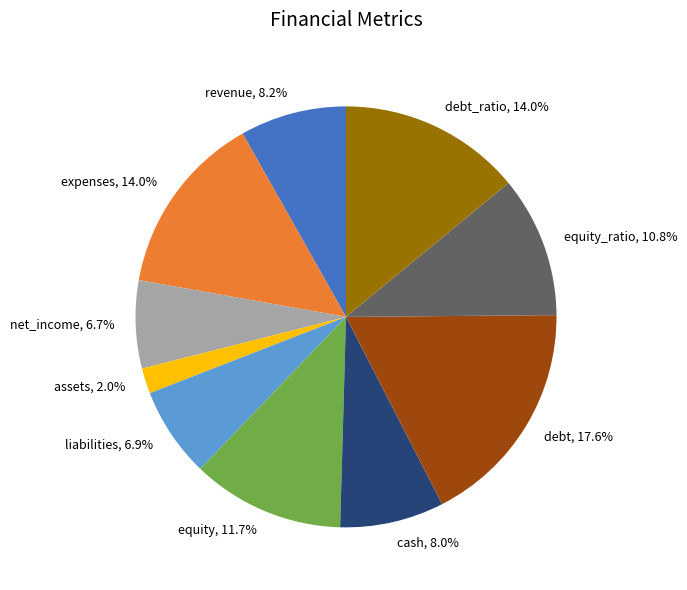

How many slices are in this pie chart?

10